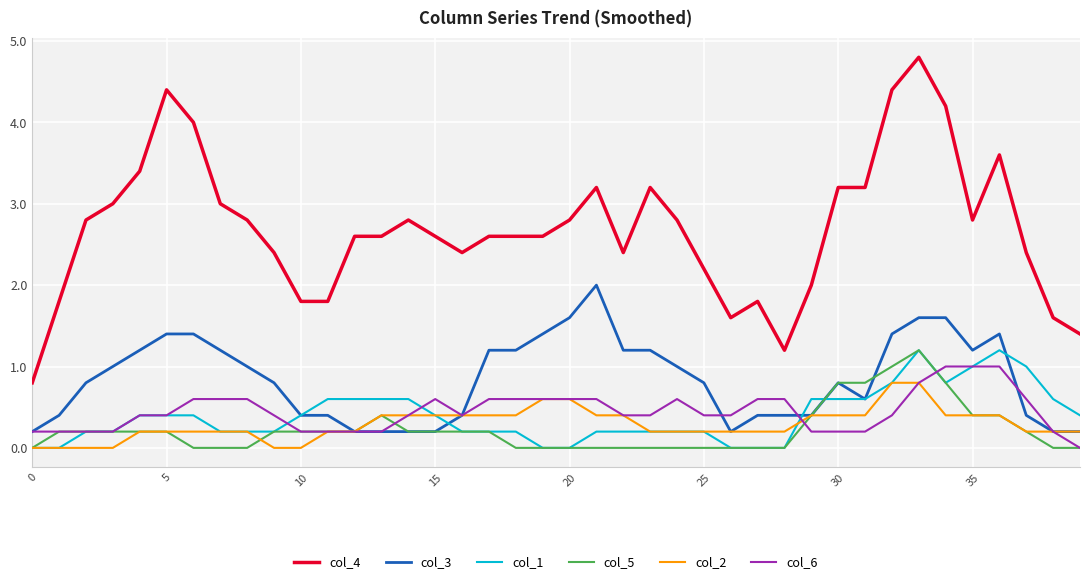

Which series has the largest total across all categories?

col_4